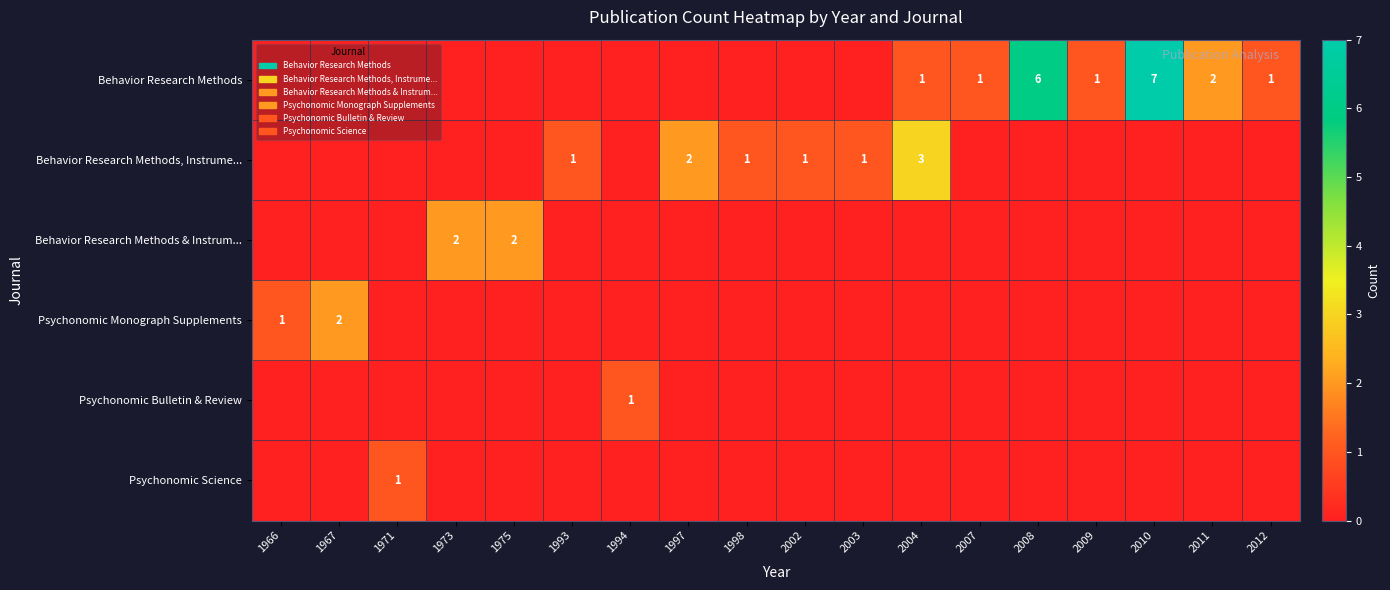

True or false: Behavior Research Methods has a value of 2 at 2011.

True